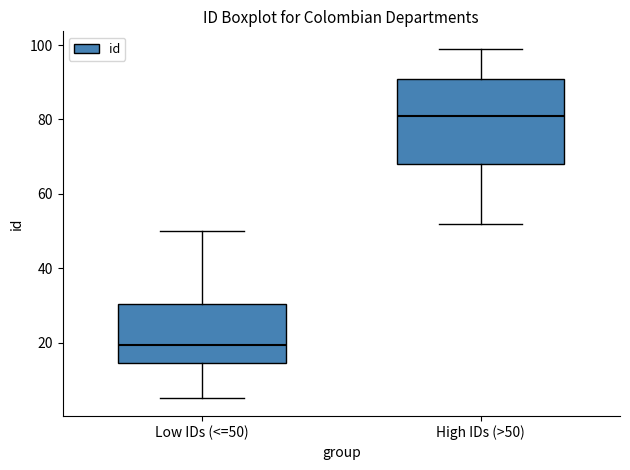

Where does the median line of the box for High IDs (>50) sit on the y-axis? The values are not printed on the chart, so give them approximately, as read against the axis.

82